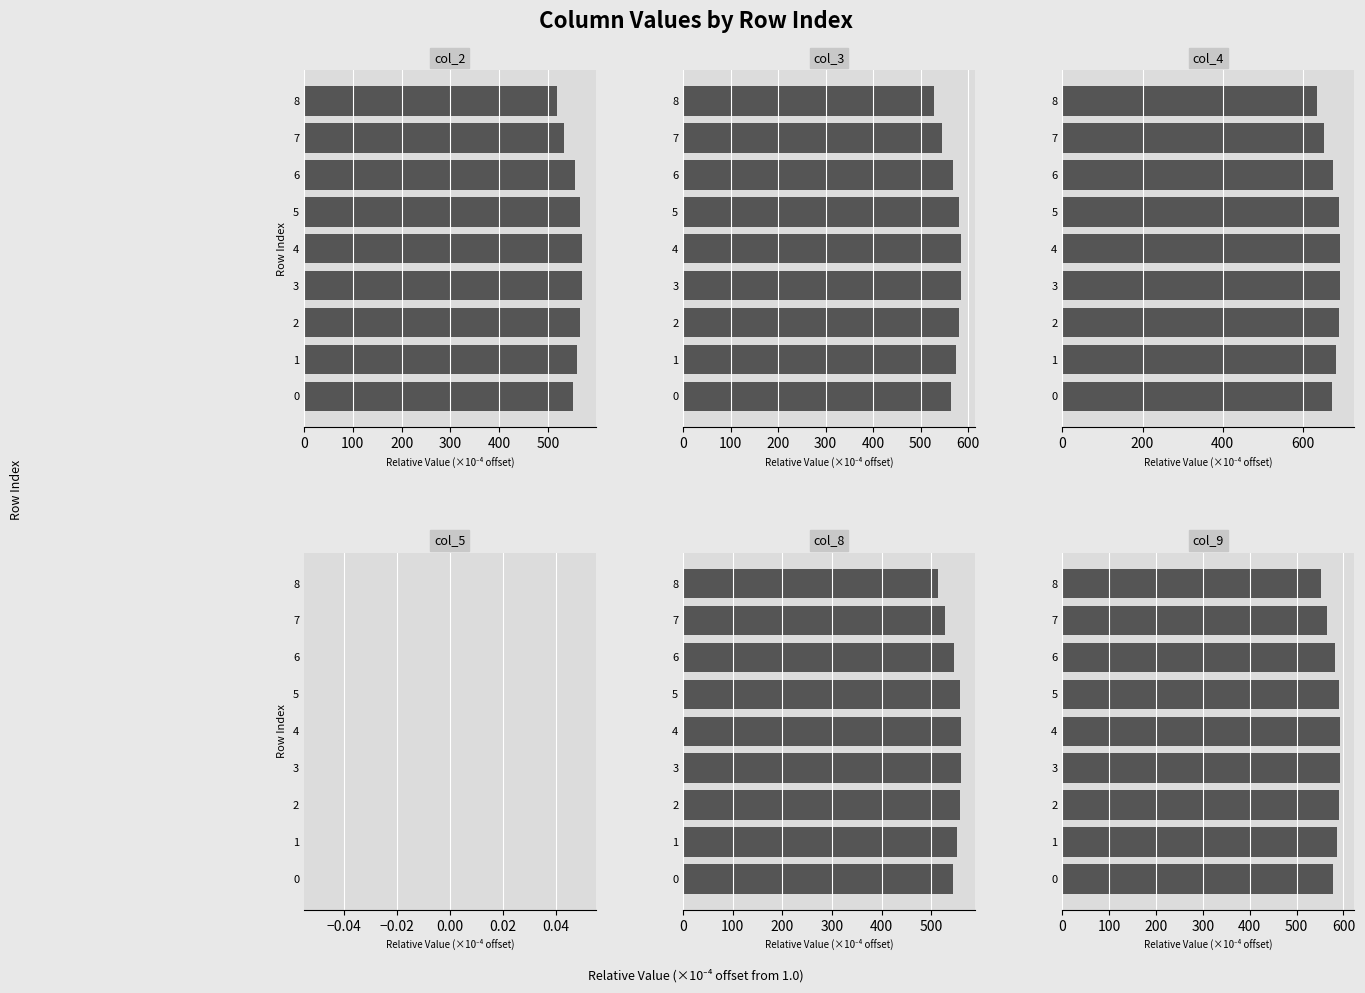

What is the label of the 5th bar from the right?

400